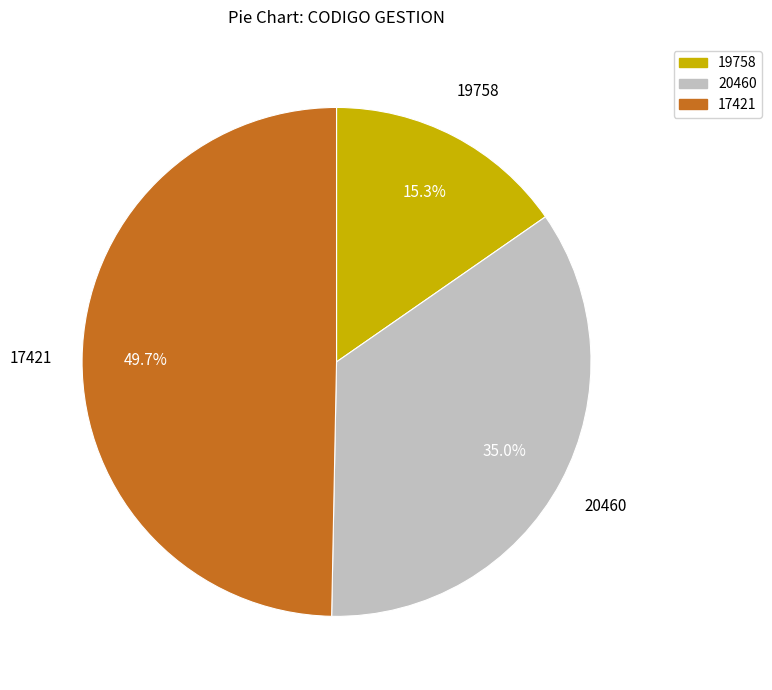

To the nearest percent, what portion does 20460 represent?

35%